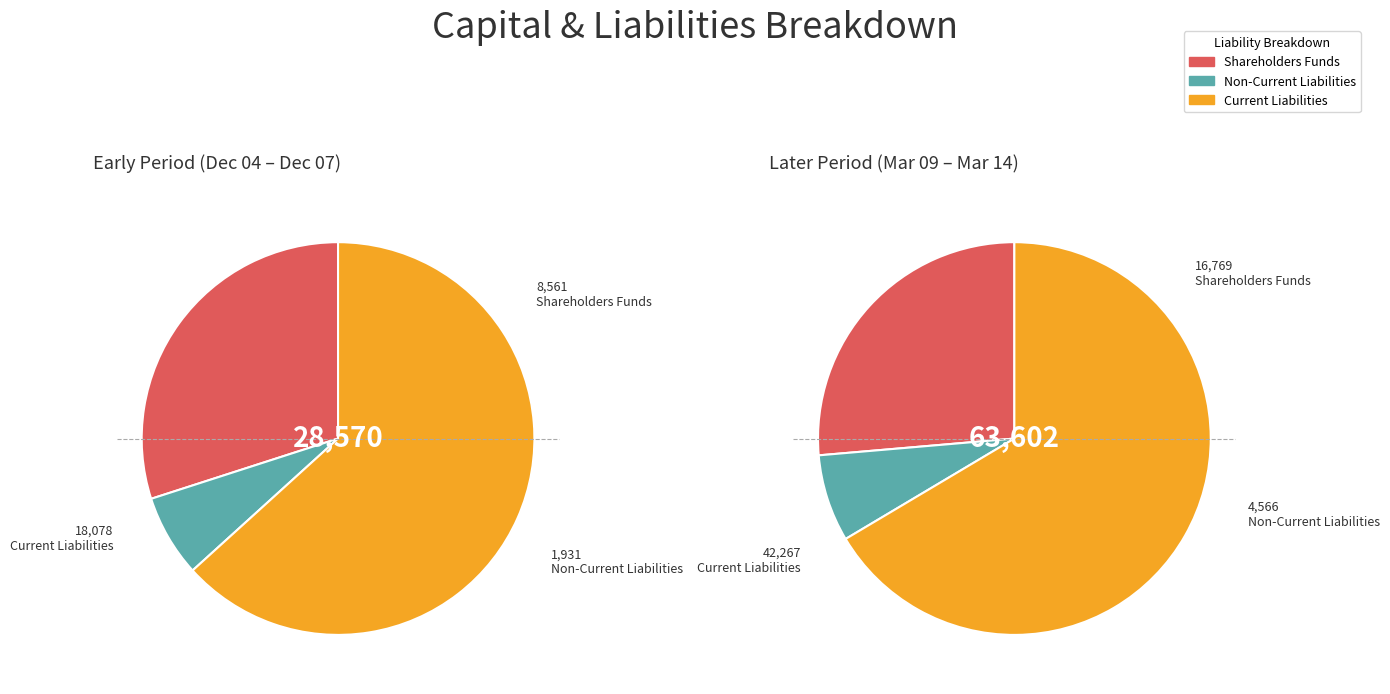

The Dec 05 slice represents 1% of the pie. True or false?

False